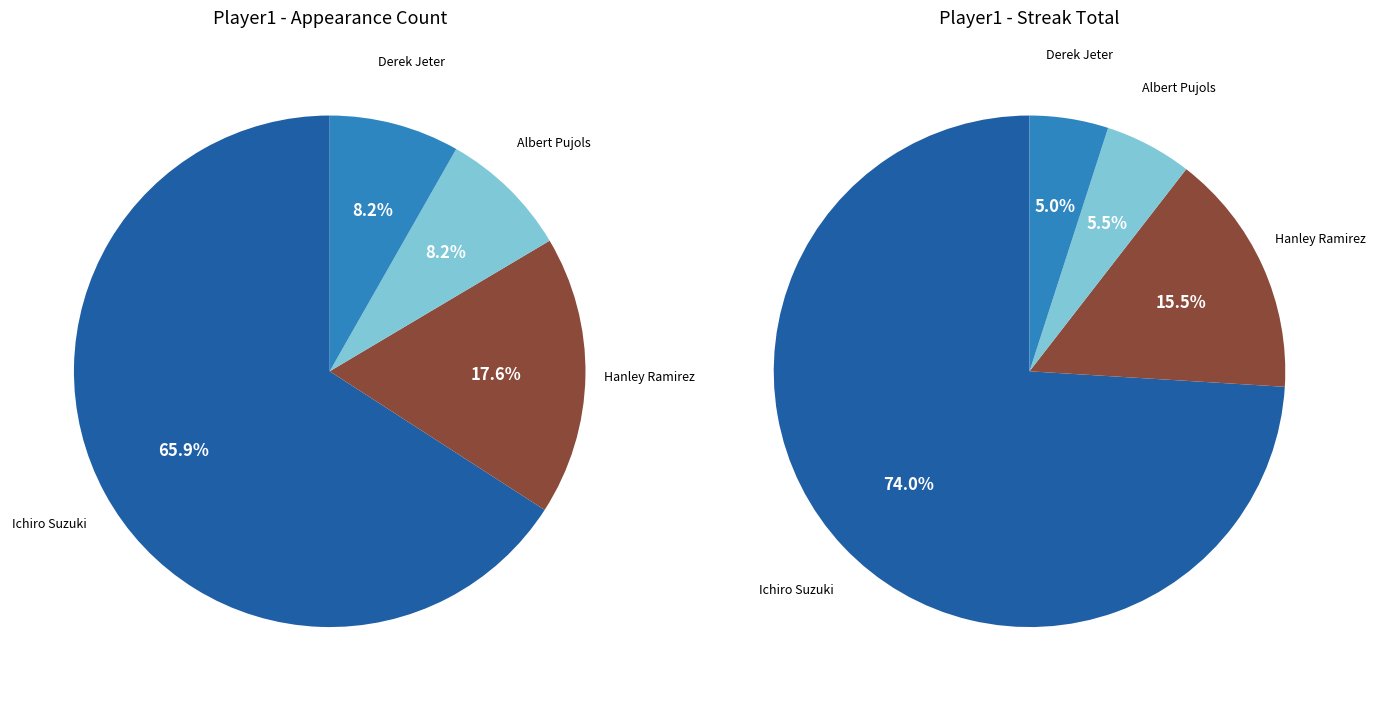

What is the change in value from Ichiro Suzuki to Derek Jeter?

-49